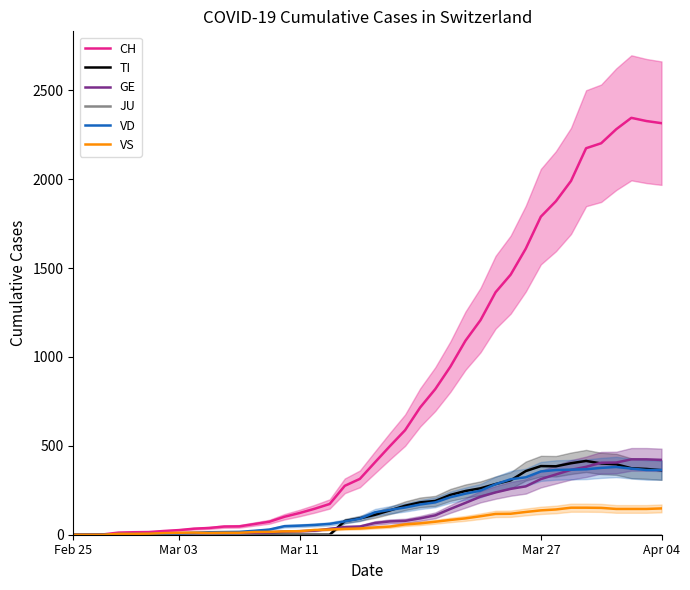

The TI series shows 246 at 26. True or false?

True